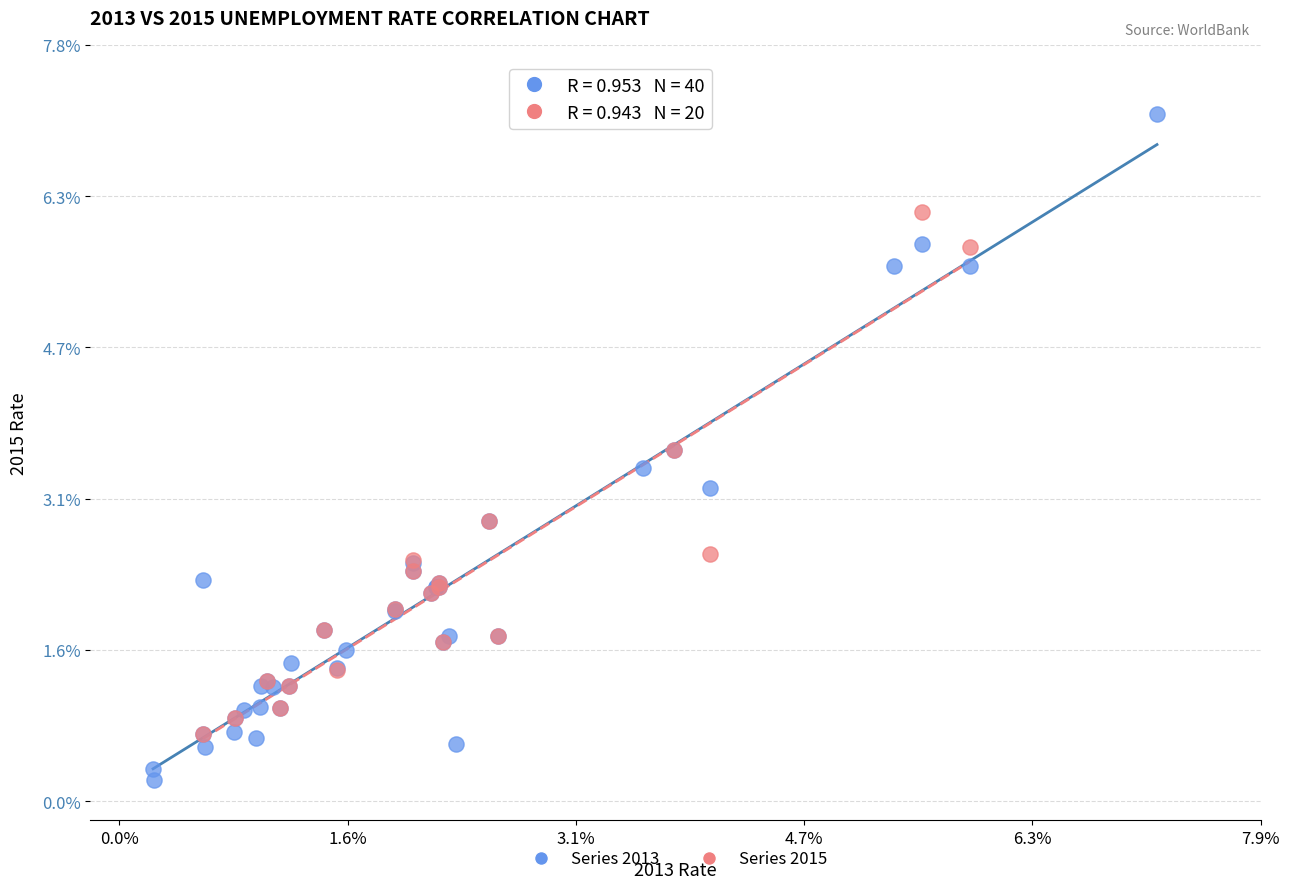

Which series has the largest Y range (max minus min)?

Series 2013